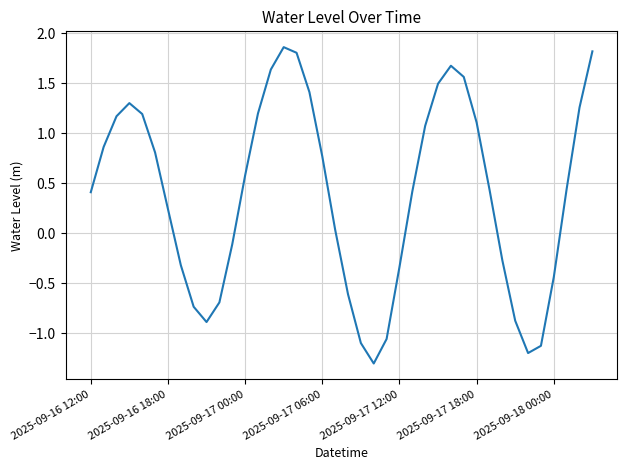

What is the sum of all values?

15.5